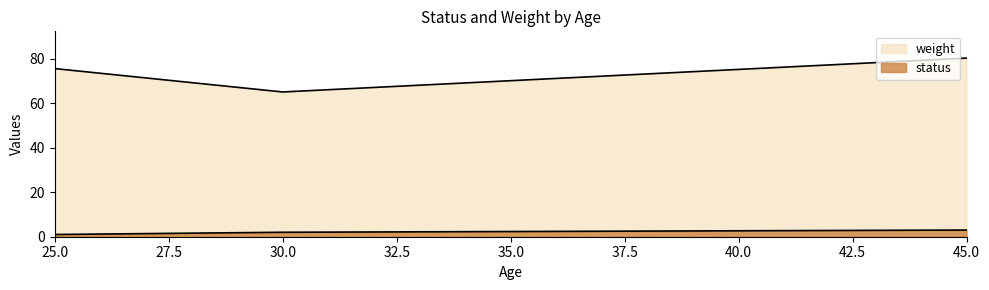

Which series changed the most between 30 and 45?

weight